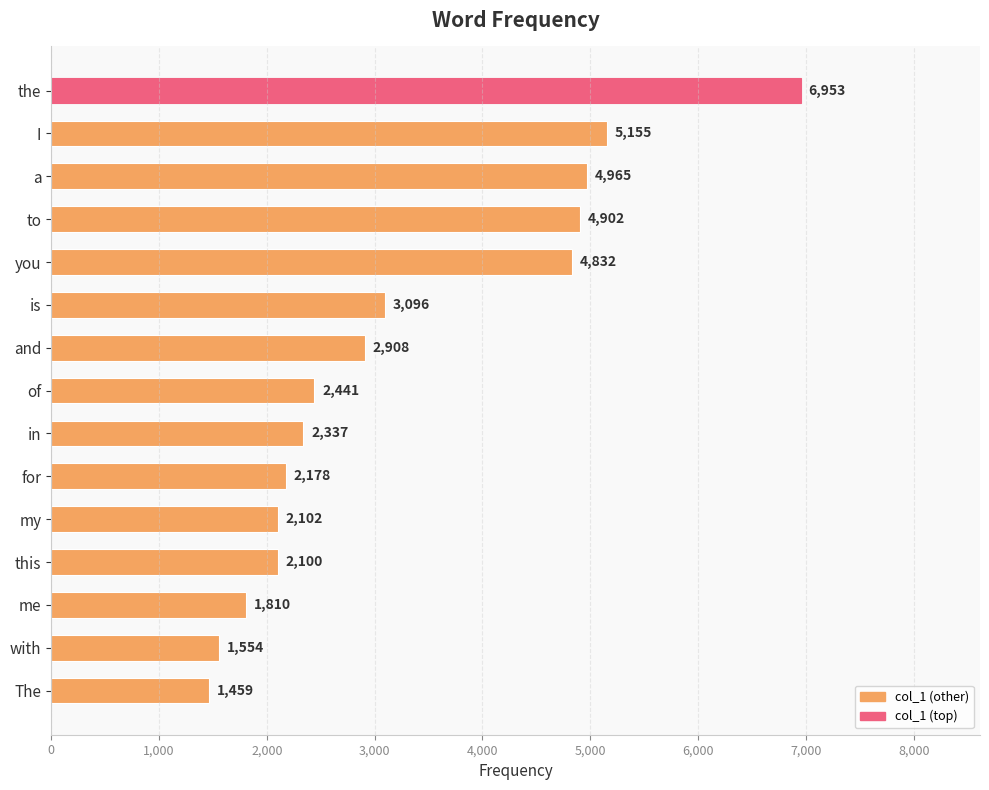

How many bars are there in total?

15